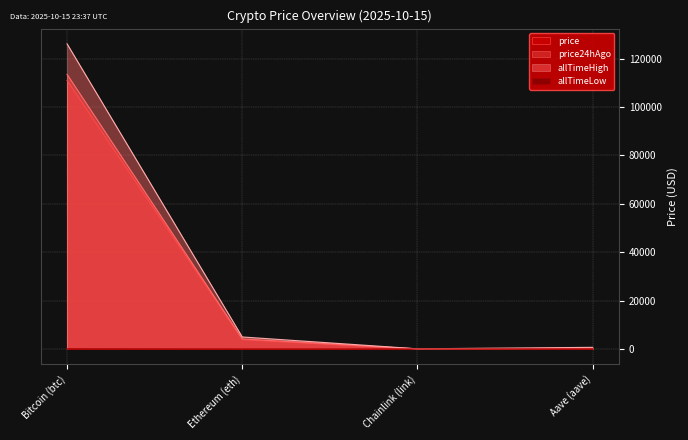

What is the difference between the allTimeHigh values at Ethereum (eth) and Aave (aave)?

4284.4